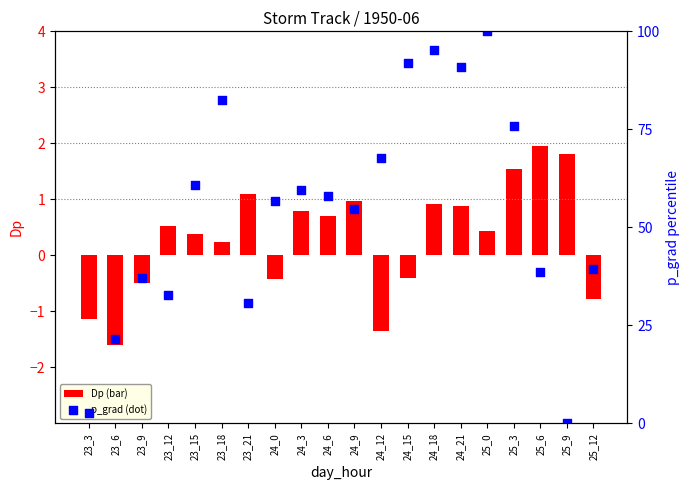

Which series reaches the maximum Y coordinate?

p_grad (percentile)